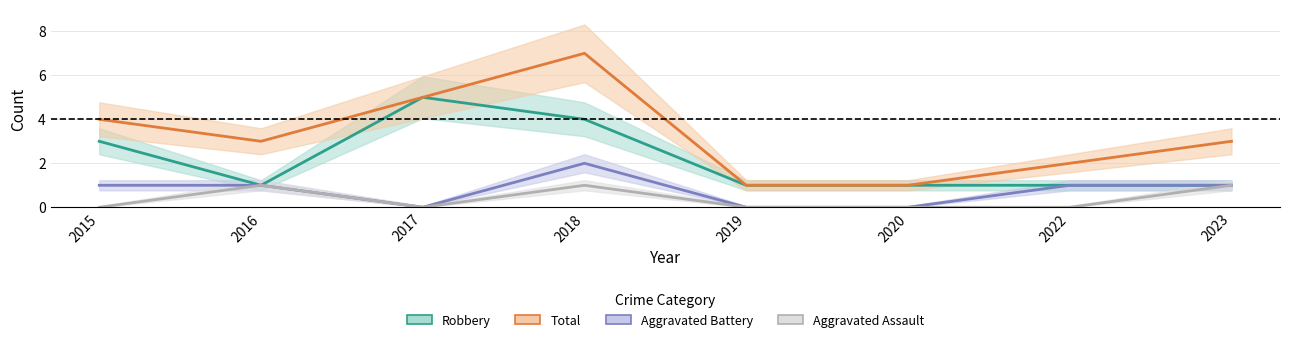

Between 2022 and 2023, which series saw the biggest shift?

Aggravated Assault